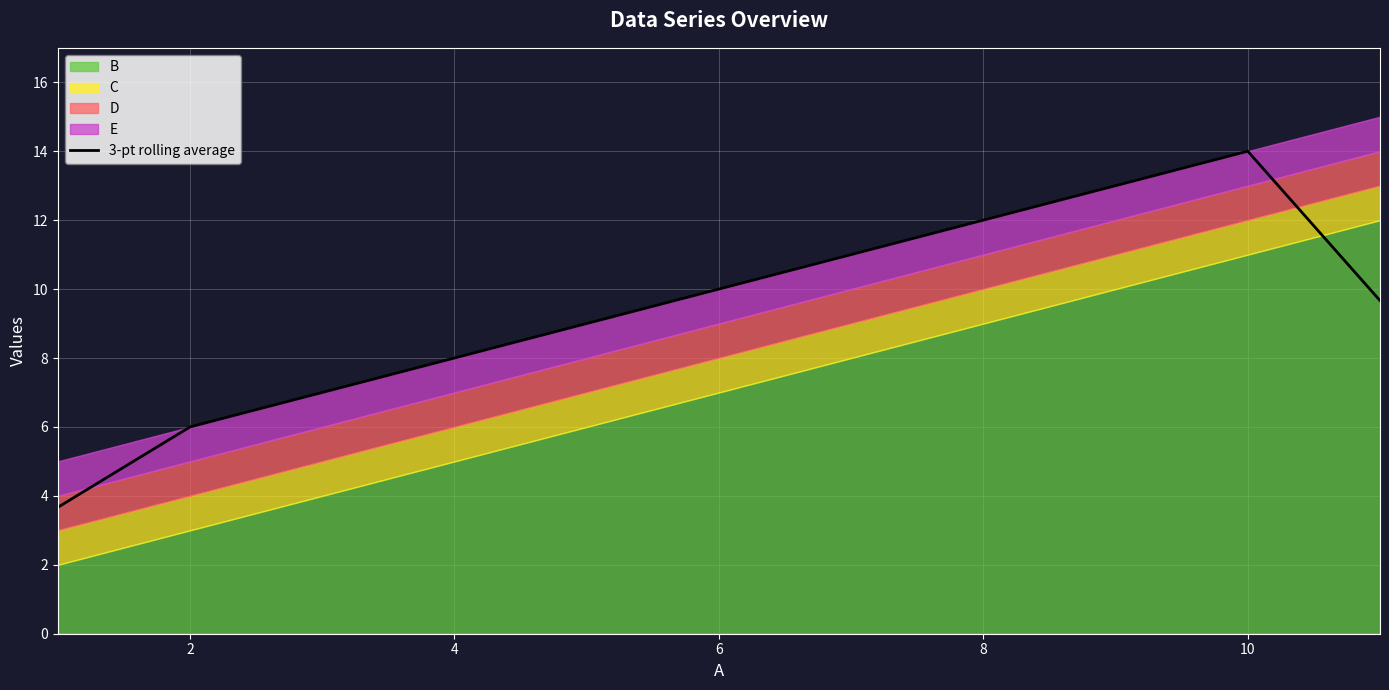

What is the maximum value for 3-pt rolling average?

14.0